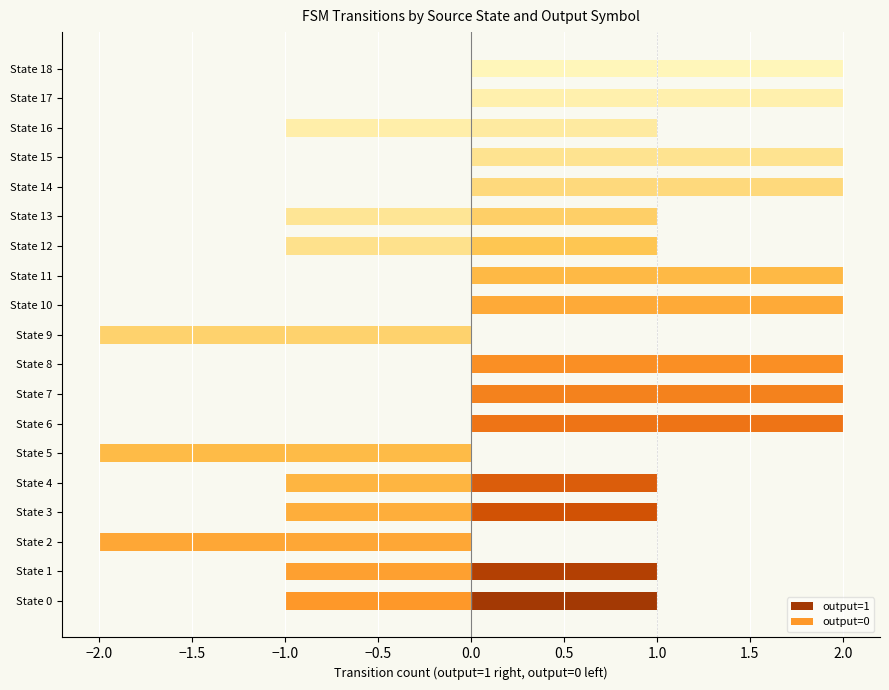

How many bars are there in each group?

2